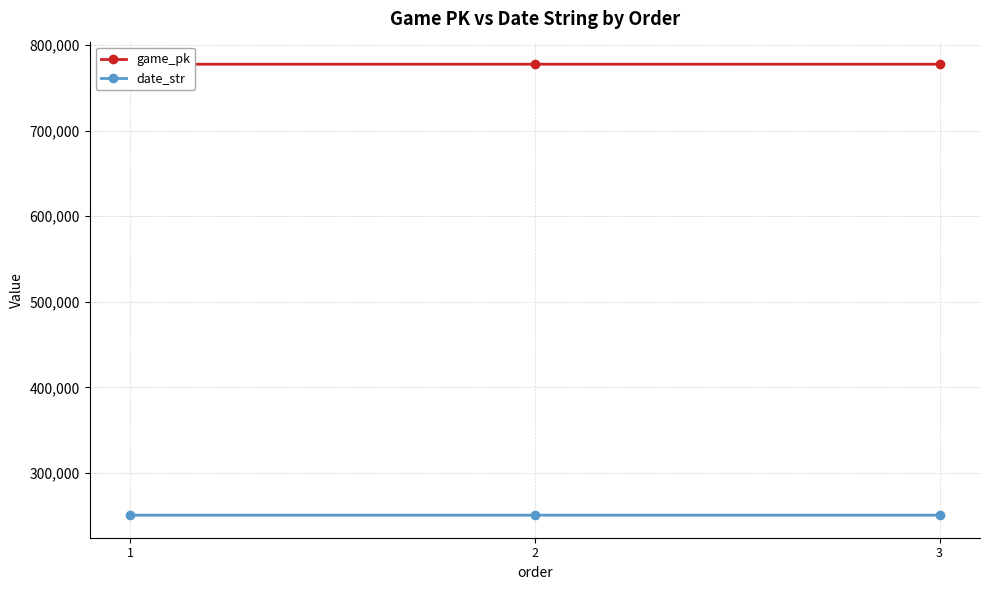

True or false: date_str has a value of 174661 at 1.

False